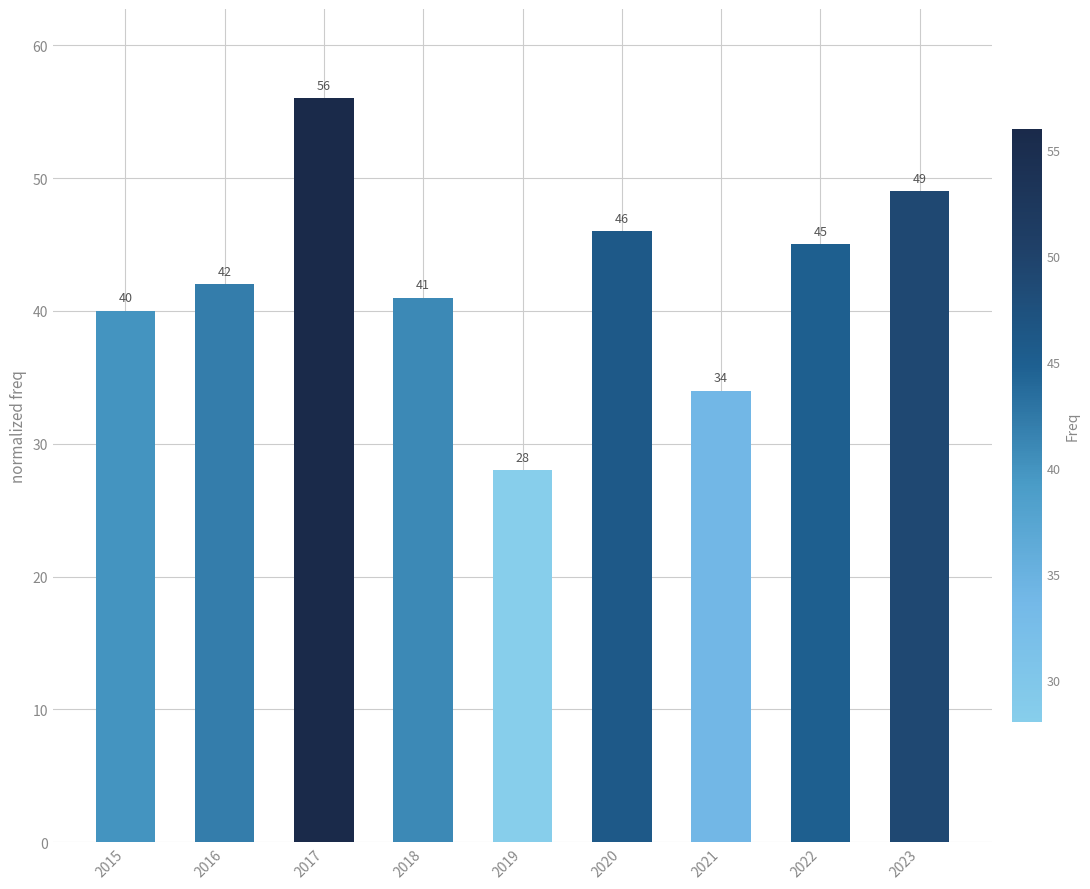

What is the sum of the values at 2023 and 2022?

94